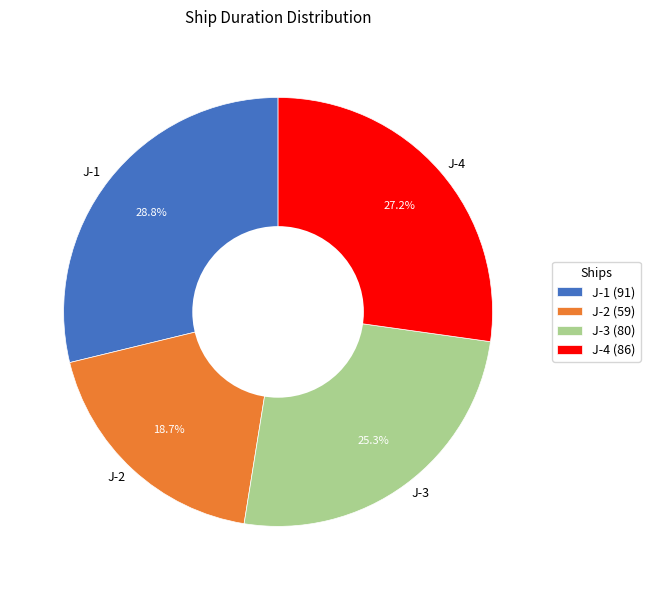

Between J-2 and J-3, which is larger?

J-3